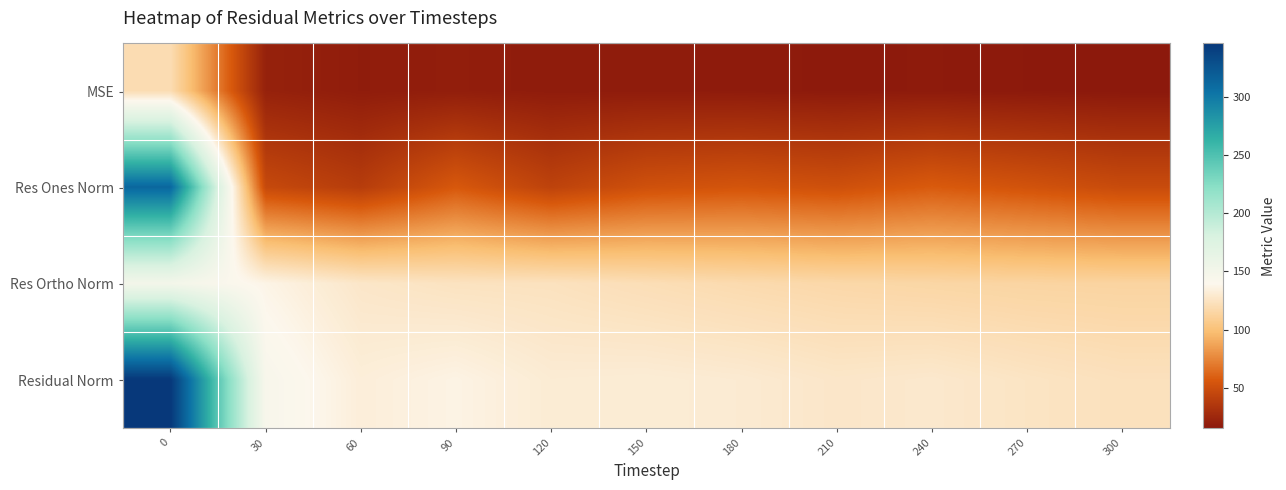

At how many categories does at least one series exceed 100?

11